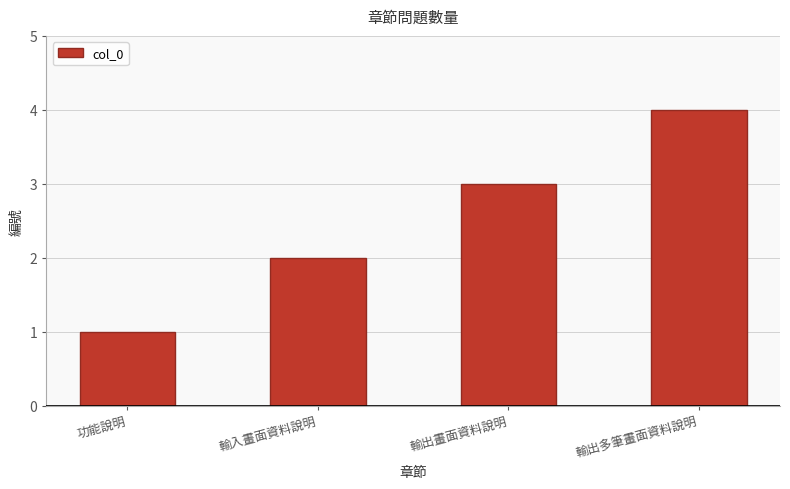

Which has a higher value, 輸出畫面資料說明 or 輸出多筆畫面資料說明?

輸出多筆畫面資料說明